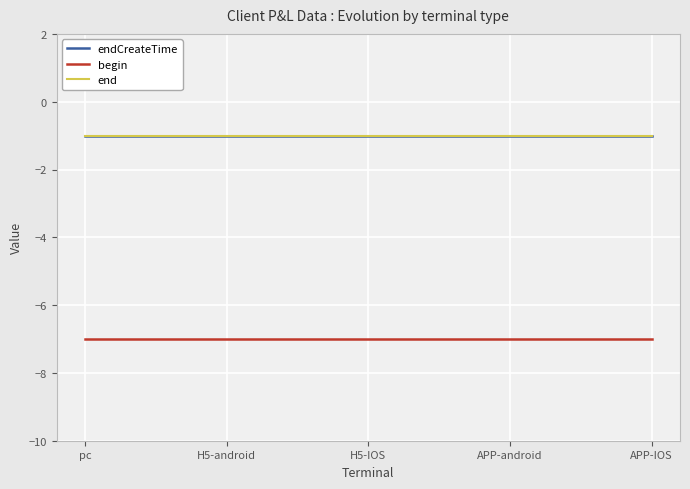

True or false: begin and end cross at least once.

False